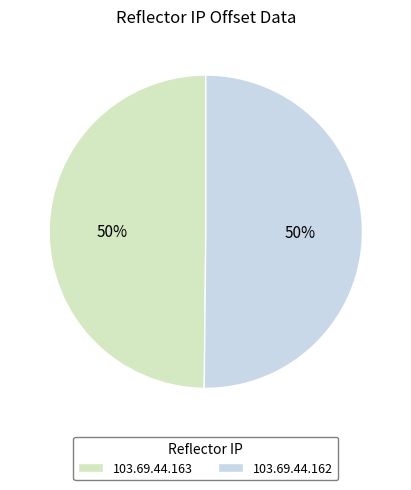

Is the sum of 103.69.44.163 and 103.69.44.162 greater than half?

Yes